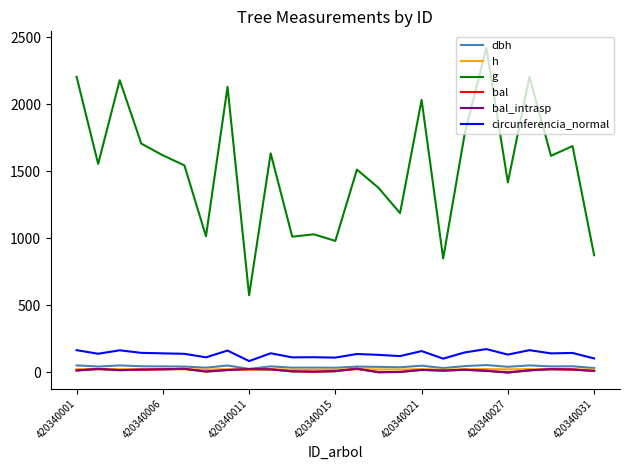

True or false: dbh and h intersect in this chart.

False